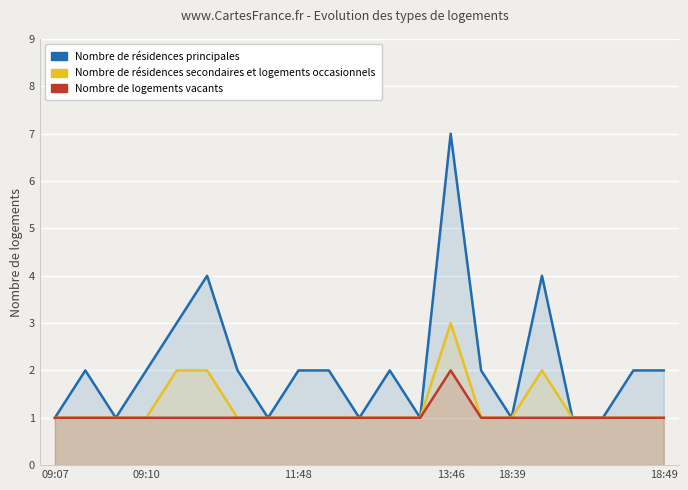

How many values in the Nombre de résidences principales series exceed 2?

4